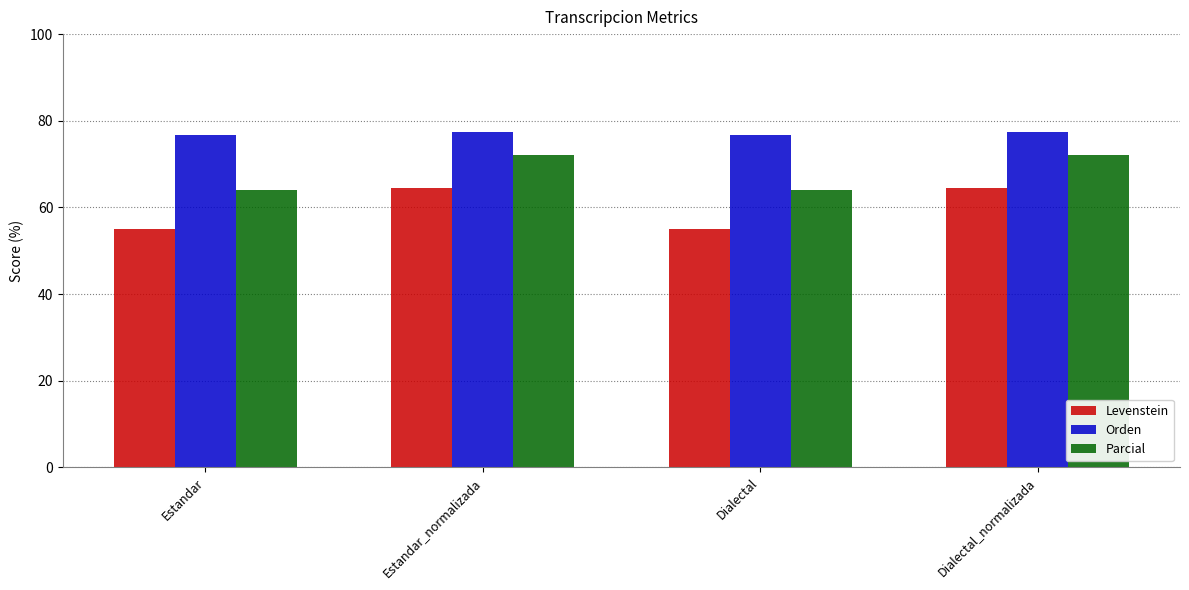

Does the chart contain stacked bars?

No